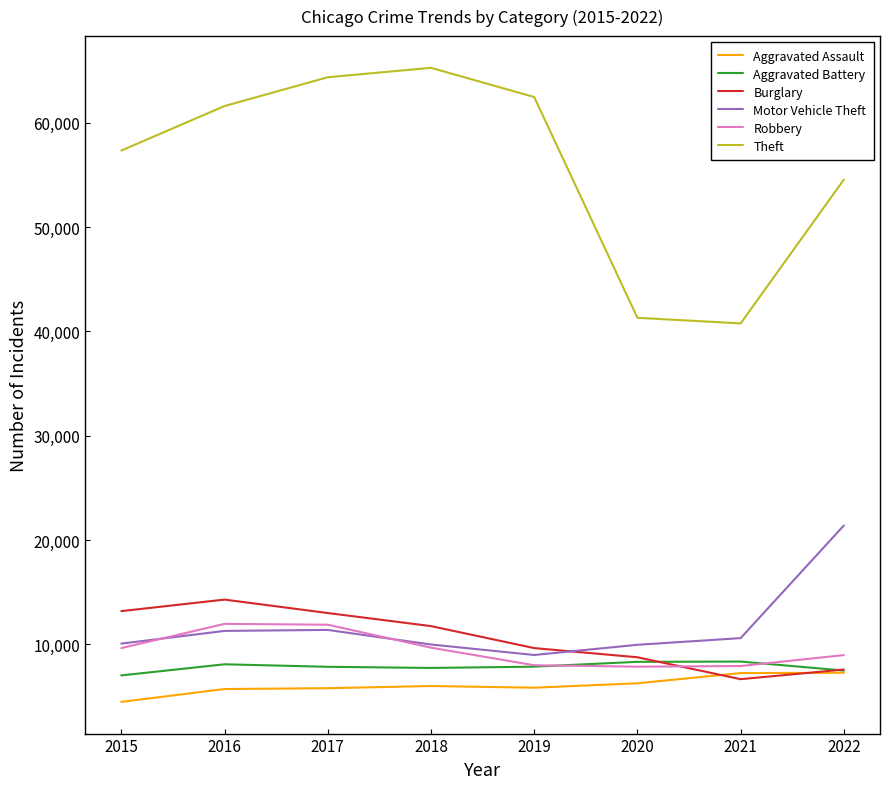

True or false: Robbery and Aggravated Assault intersect in this chart.

False